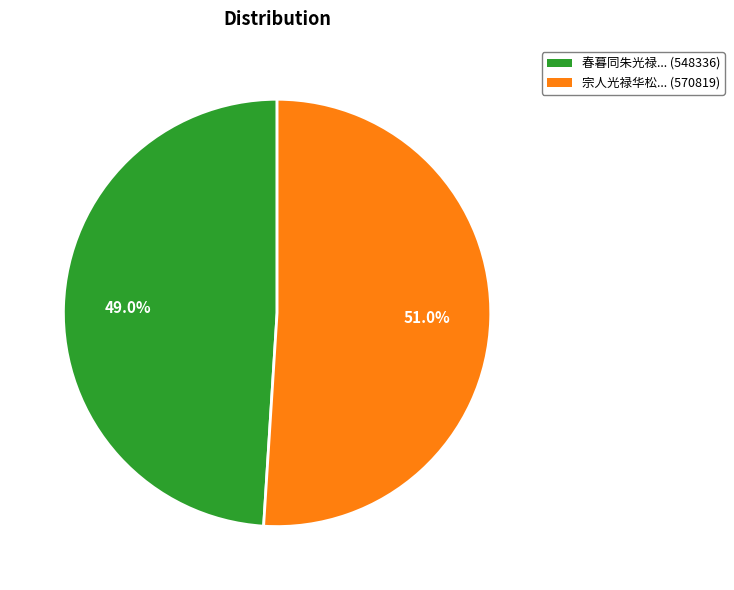

Does any single category account for the majority?

Yes